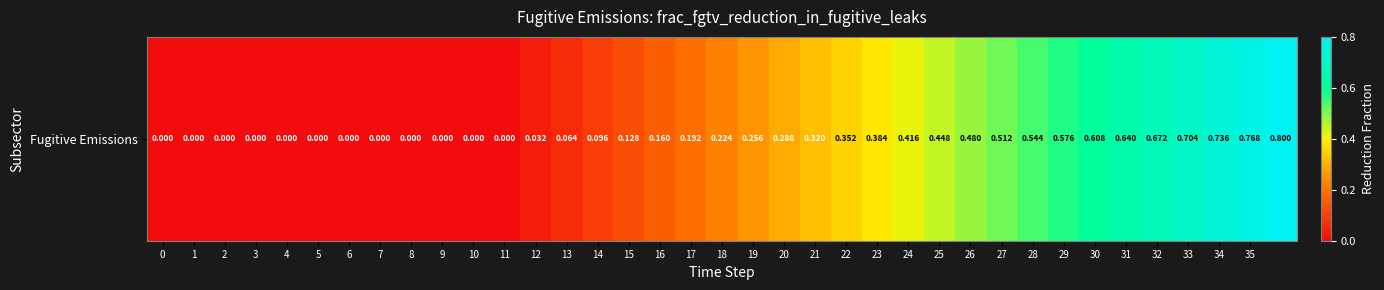

True or false: the data shows 0.0 at 3.

True